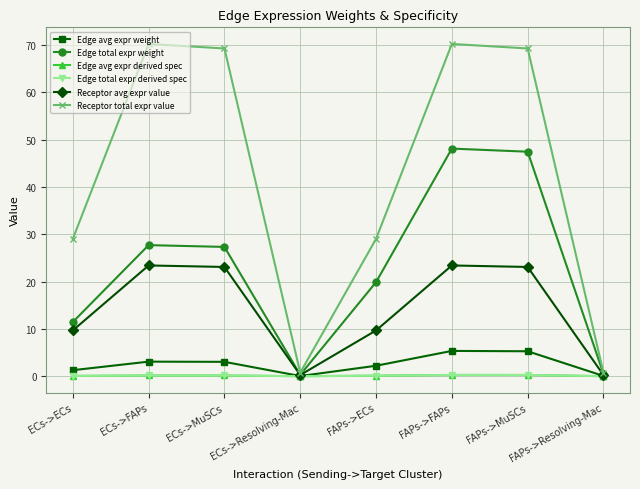

What is the sum of all Edge total expr weight values?

182.7